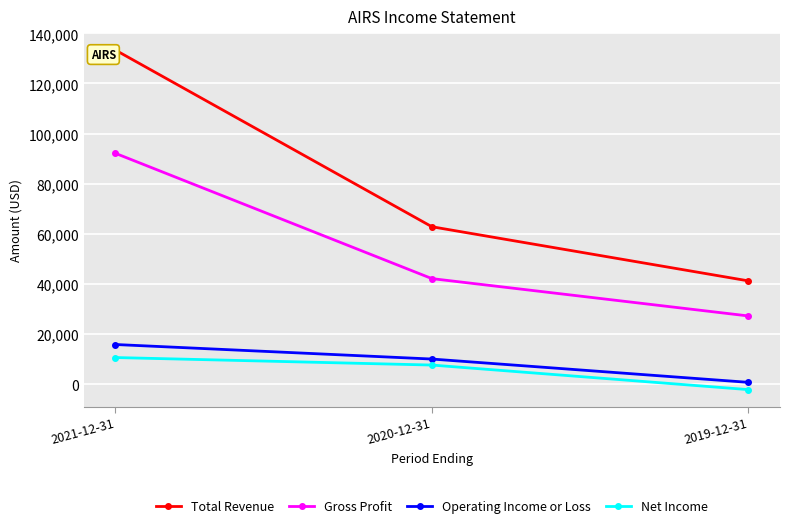

Where does the Gross Profit series first go above 42100?

2021-12-31